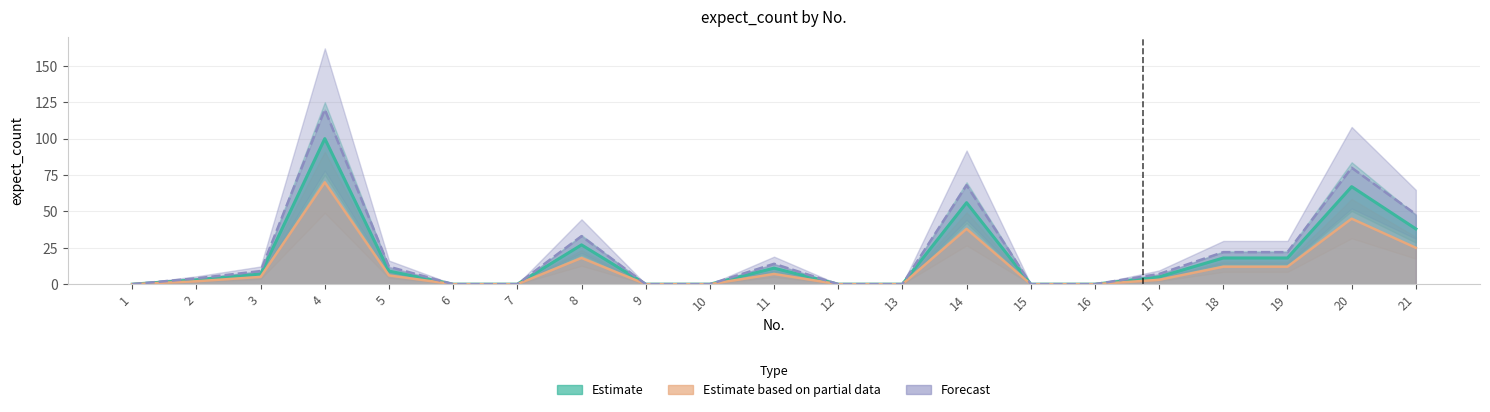

What is the value of the Estimate point at the 5th from the left?

9